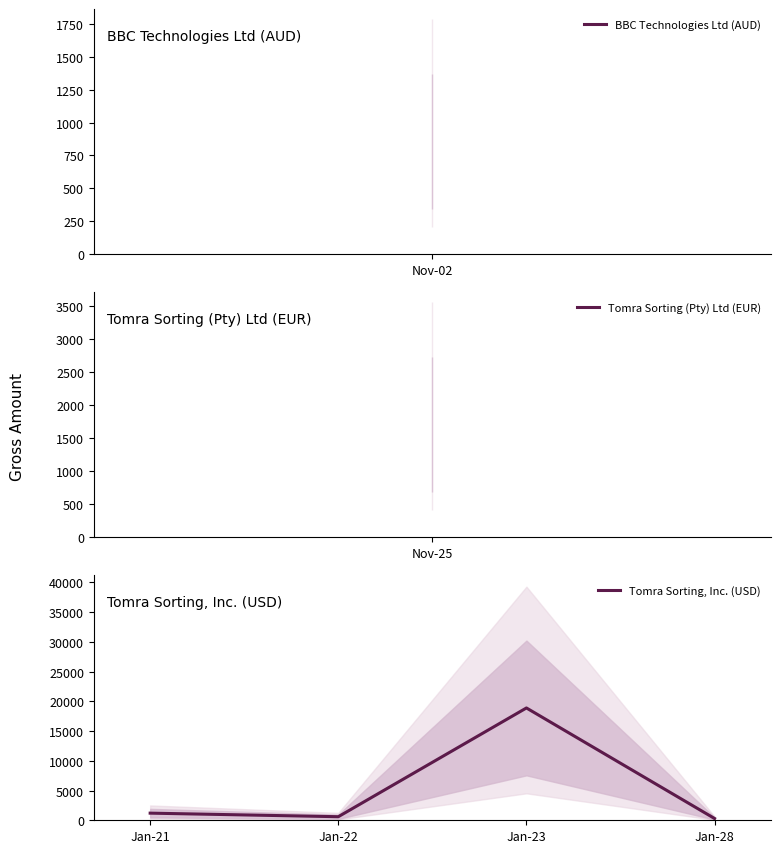

Where is the first local minimum for Tomra Sorting, Inc. (USD)?

Jan-22